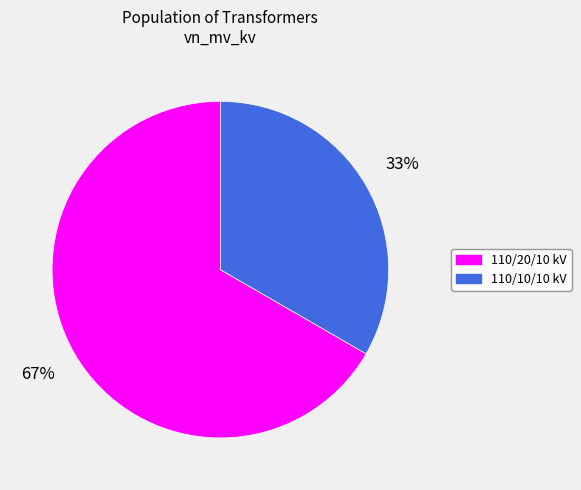

To the nearest percent, what is the average slice percentage?

50%